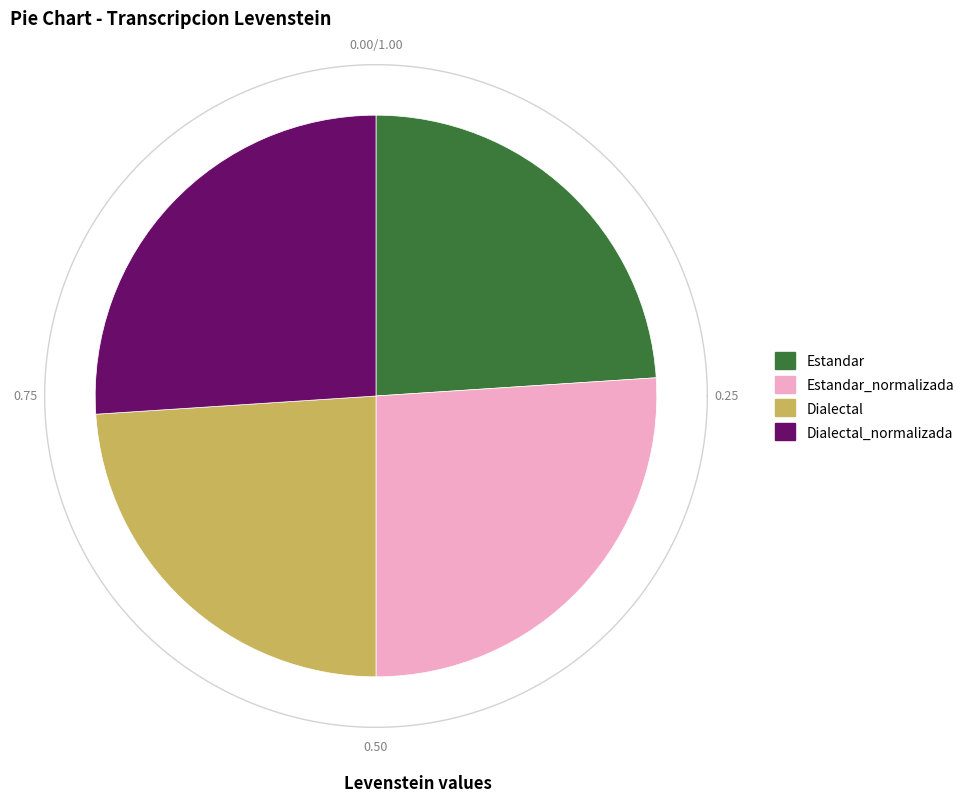

How many slices are in this pie chart?

4